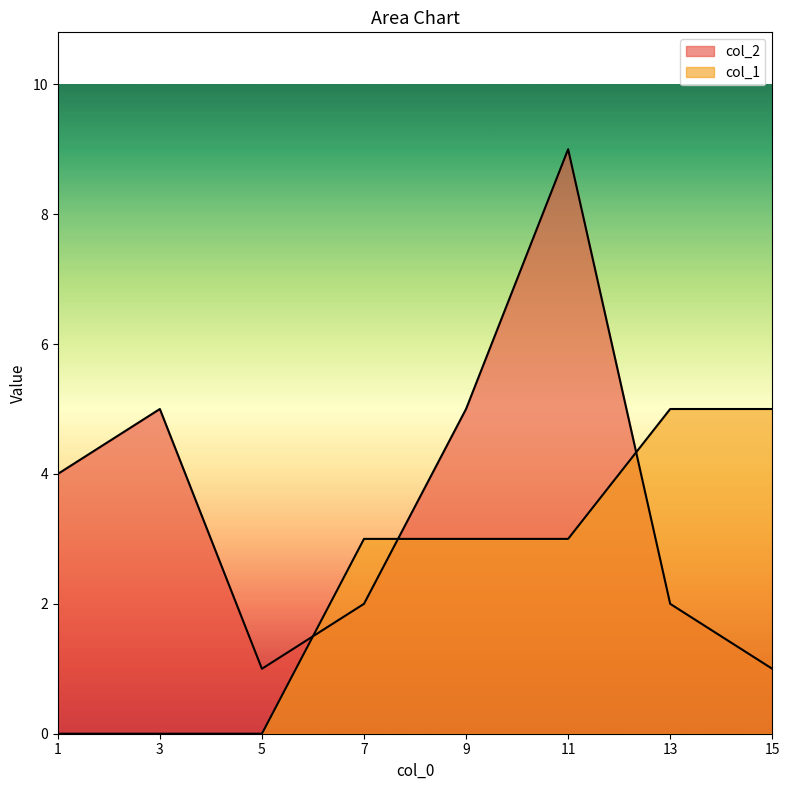

List the labels in order of col_2 value, smallest first.

5, 15, 7, 13, 1, 3, 9, 11